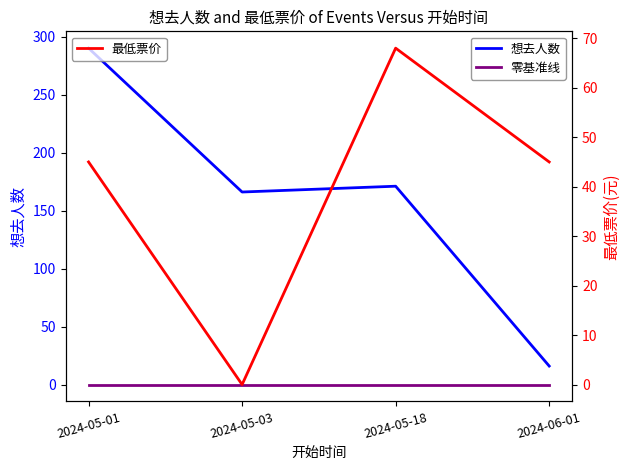

Between 2024-05-03 and 2024-05-18, which series saw the biggest shift?

最低票价